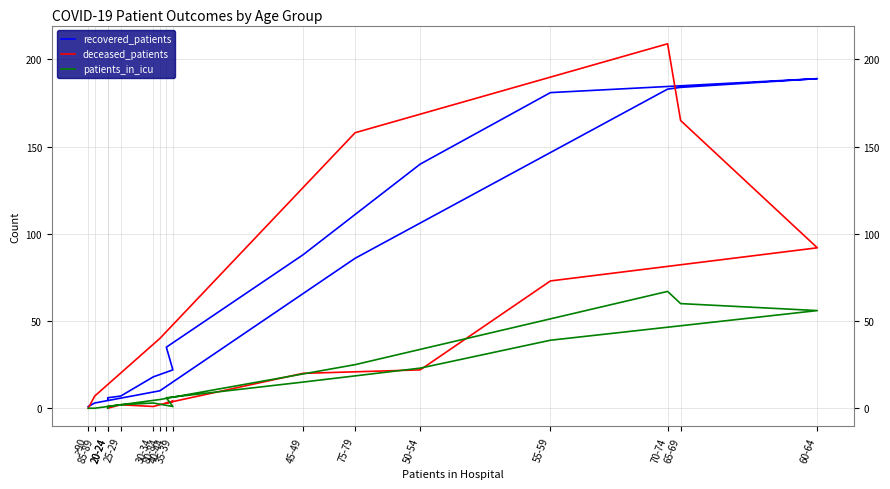

Reading right to left, extract all data points from this chart.

recovered_patients: 1	3	10	86	183	184	189	181	140	88	35	22	18	7	6	5
deceased_patients: 0	7	40	158	209	165	92	73	22	20	3	4	1	2	0	1
patients_in_icu: 0	0	5	25	67	60	56	39	23	15	6	1	3	2	1	0